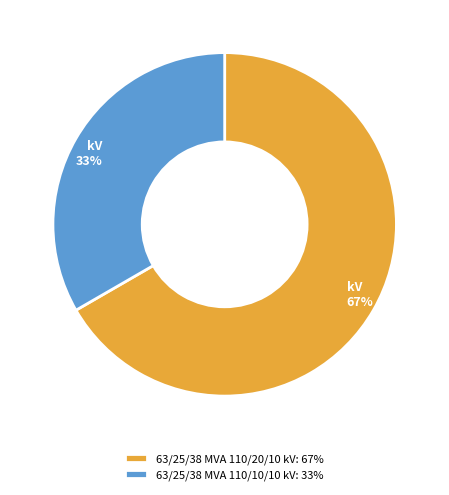

How many slices are in this pie chart?

2